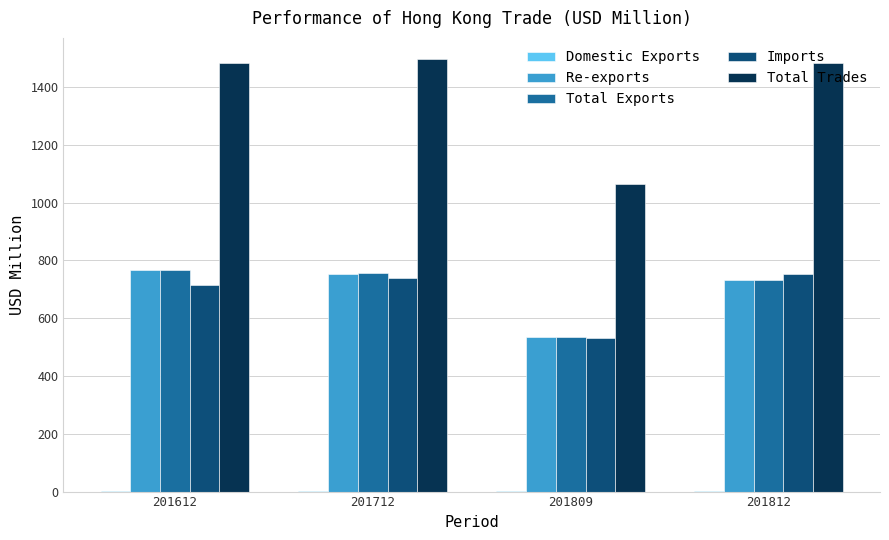

True or false: Total Trades has a value of 2487.3 at 201812.

False